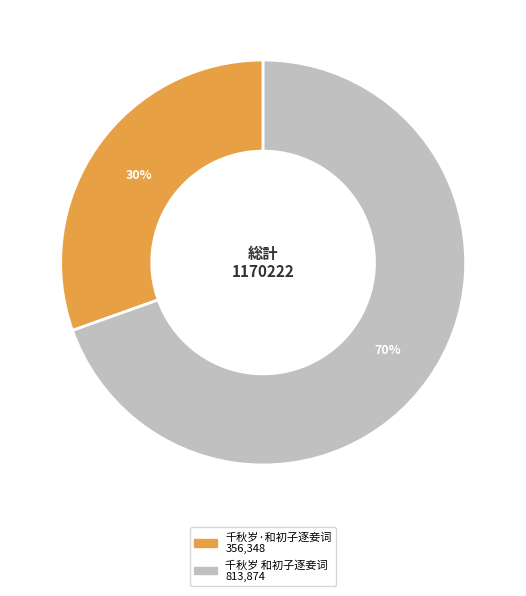

What is the smallest slice in the pie chart?

千秋岁·和初子逐妾词